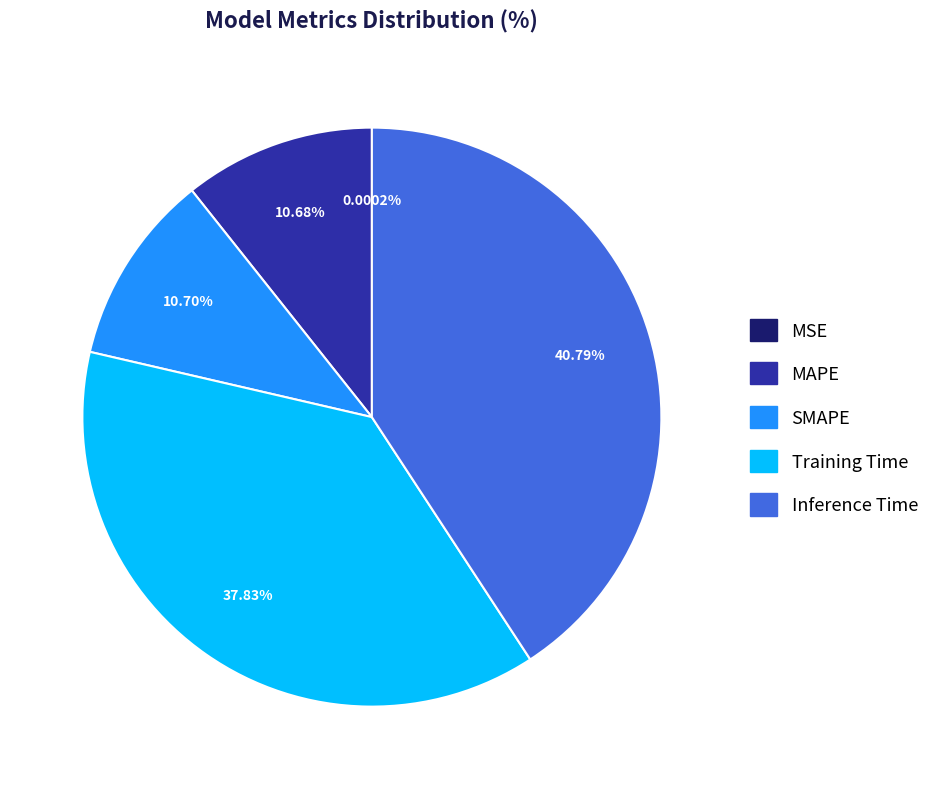

Which slice is the largest?

Inference Time